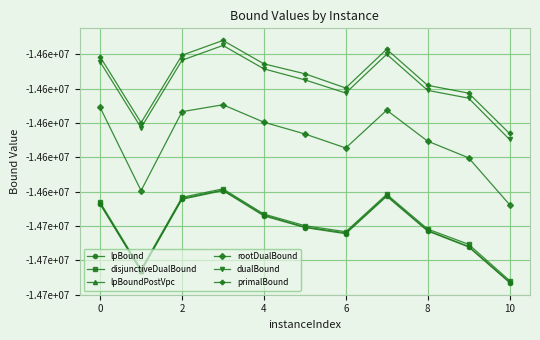

What are all the series names shown in the legend?

lpBound, disjunctiveDualBound, lpBoundPostVpc, rootDualBound, dualBound, primalBound